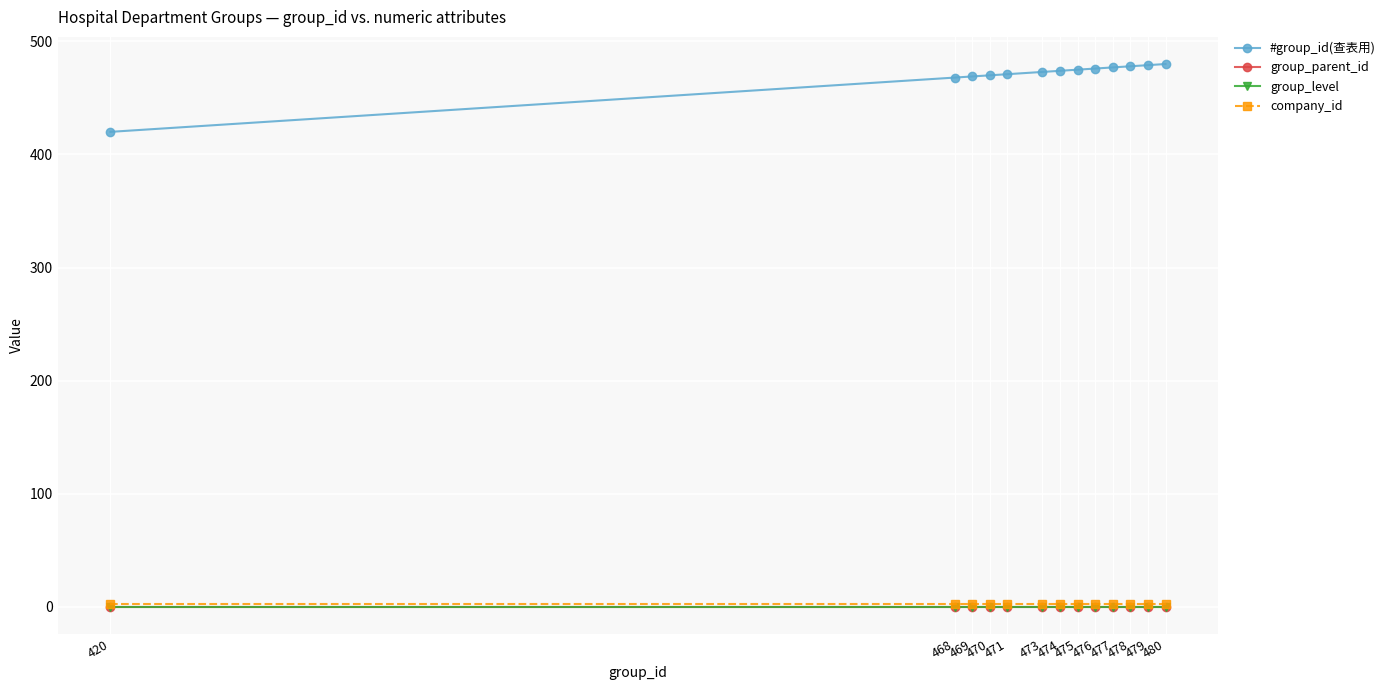

Does the chart have visible grid lines?

Yes